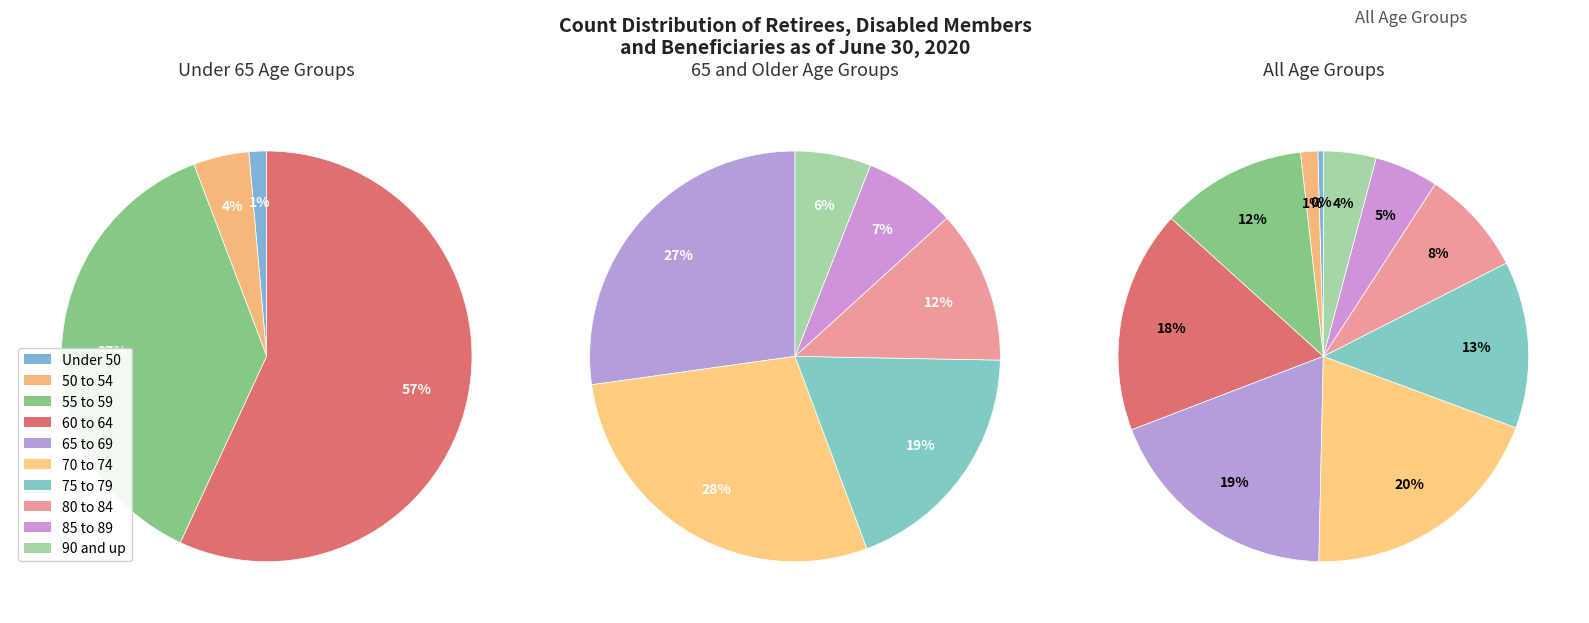

Is there a majority slice in this chart?

No